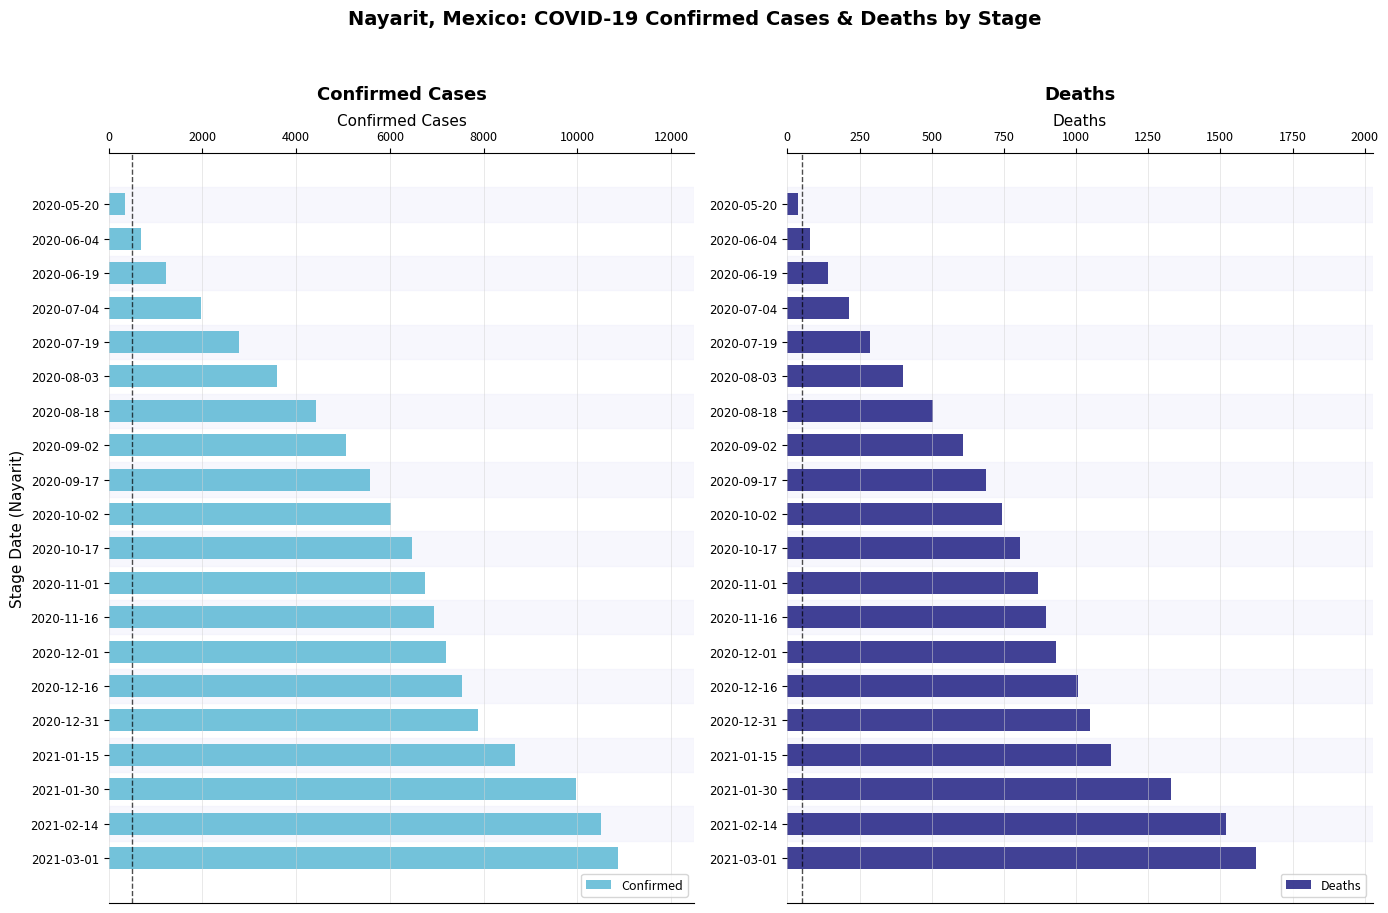

Rank the series by their average value, from lowest to highest.

Deaths, Confirmed